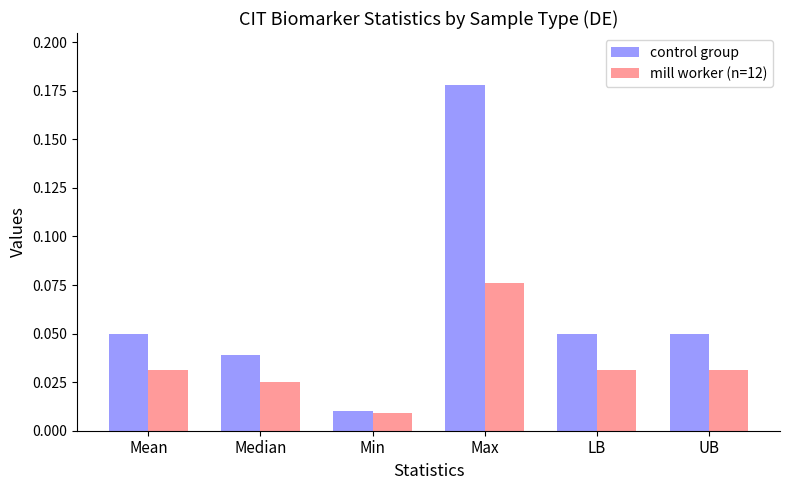

How many bars are there in total?

12